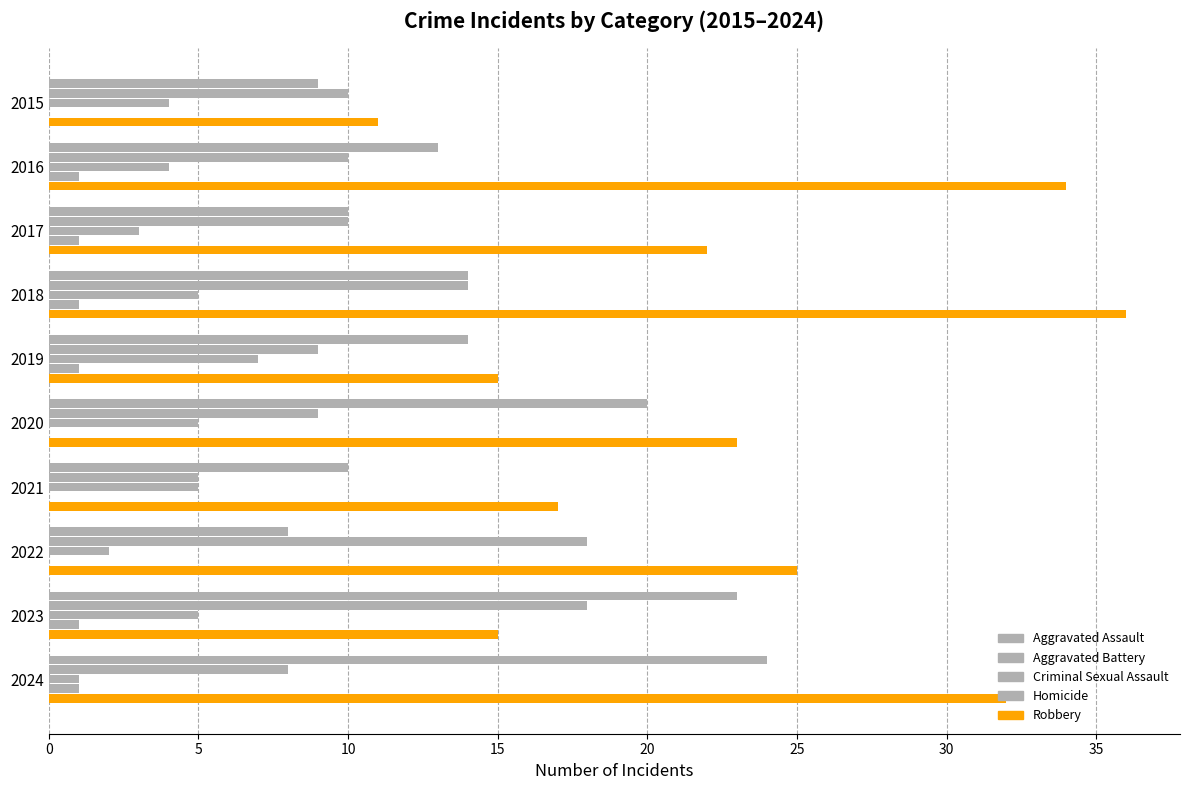

How many series are shown in this chart?

5